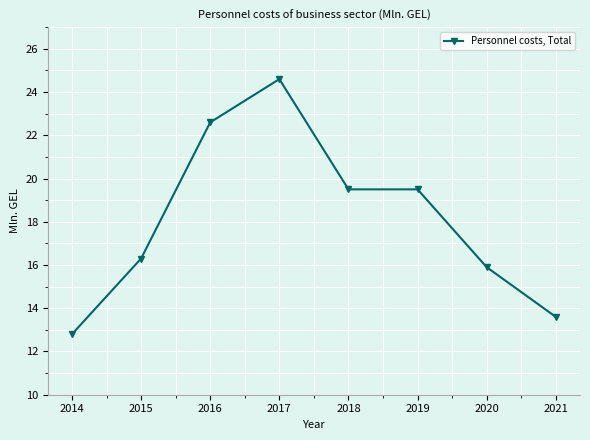

Approximately how many times larger is the value at 2017 compared to 2018?

1.3